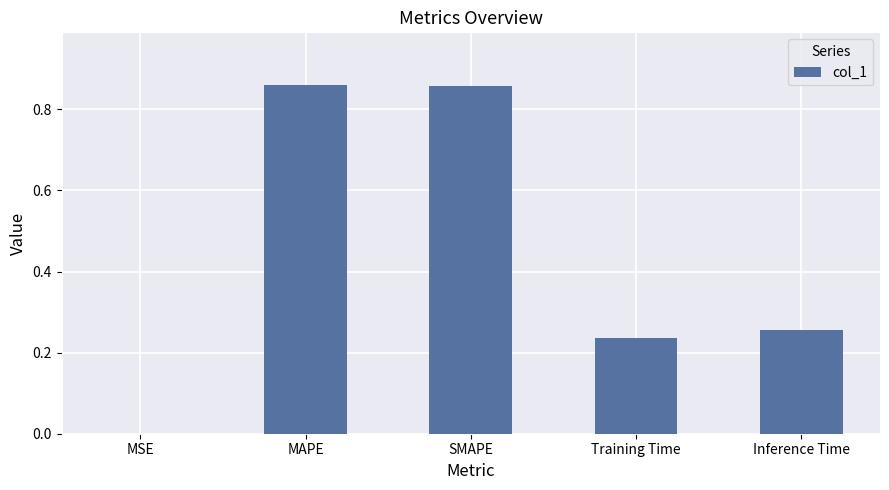

What is the sum of the values at MAPE and SMAPE?

1.7